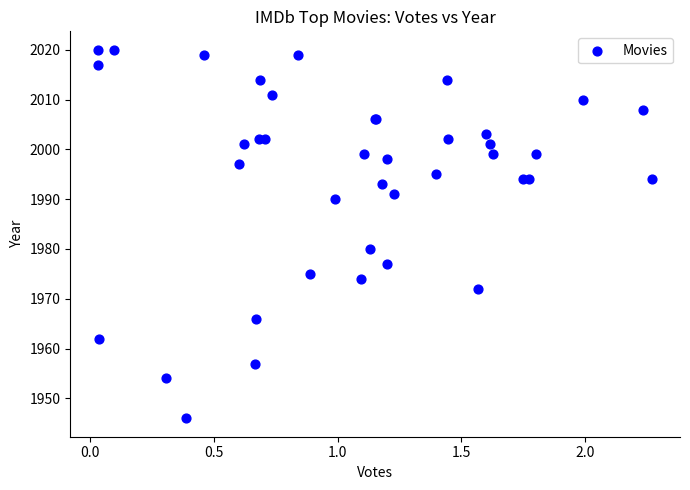

What Y value in the scatter plot is closest to 1983?

1980